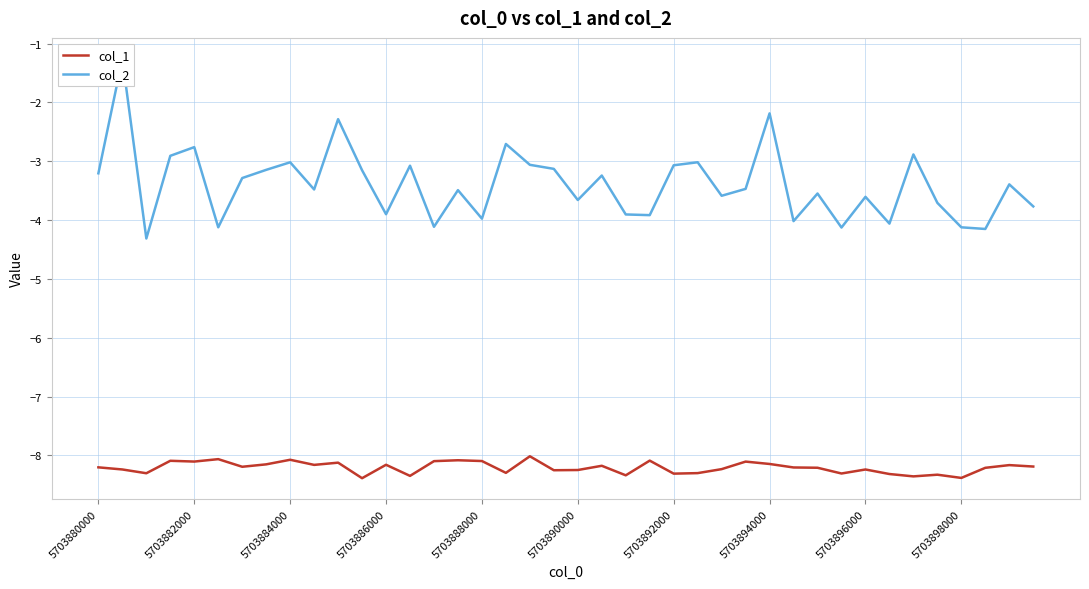

What is the difference between the maximum and second lowest values in the col_2 series?

2.9